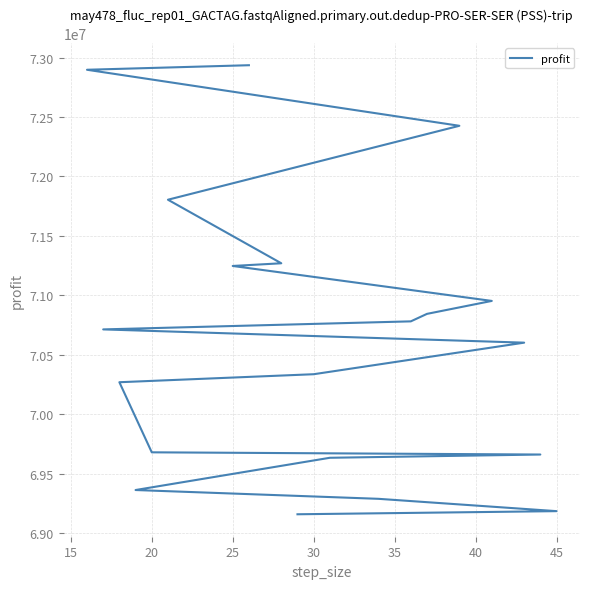

Reading left to right, transcribe all the data shown in this chart.

72935487.5	72897258.8	72426087.5	71804373.8	71269881.2	71247286.2	70953295.0	70844457.5	70781422.5	70713787.5	70602317.5	70336901.2	70269615.0	69680102.5	69661531.2	69634210.0	69363011.2	69289046.2	69185412.5	69159126.2